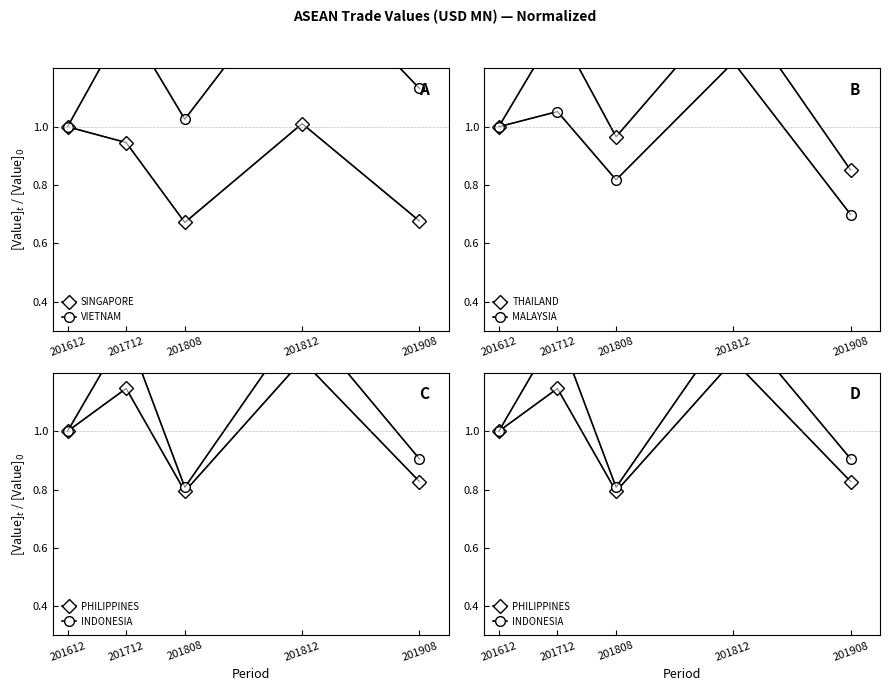

Reading left to right, what are all the values shown in this chart?

SINGAPORE: 1.0	0.9	0.7	1.0	0.7
VIETNAM: 1.0	1.4	1.0	1.6	1.1
THAILAND: 1.0	1.3	1.0	1.4	0.9
MALAYSIA: 1.0	1.1	0.8	1.2	0.7
PHILIPPINES: 1.0	1.1	0.8	1.2	0.8
INDONESIA: 1.0	1.3	0.8	1.4	0.9